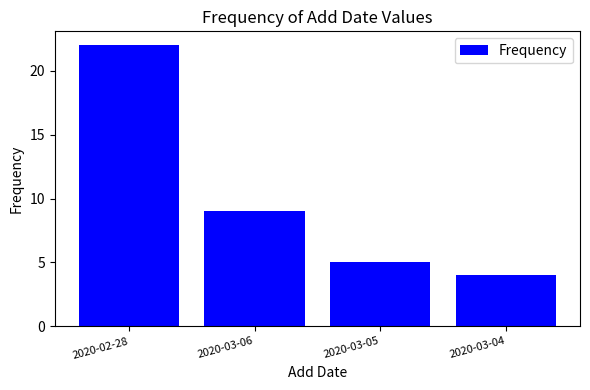

Are the bars horizontal?

No